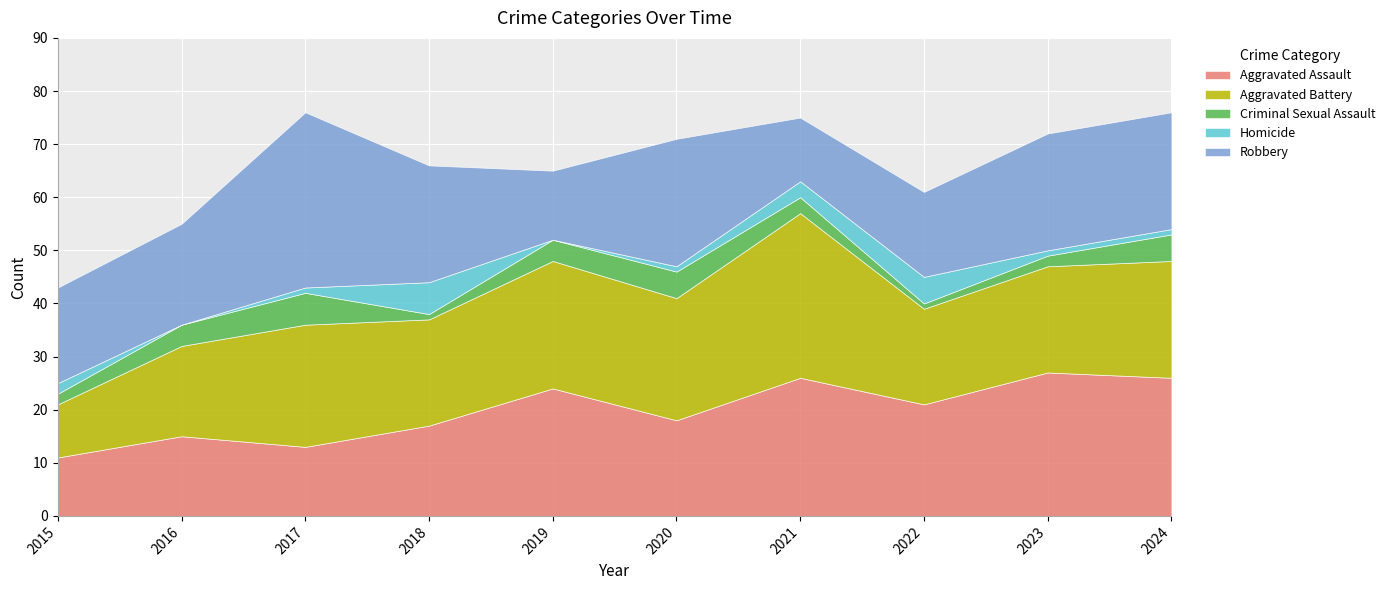

What is the value of the Criminal Sexual Assault point at the 9th from the left?

2